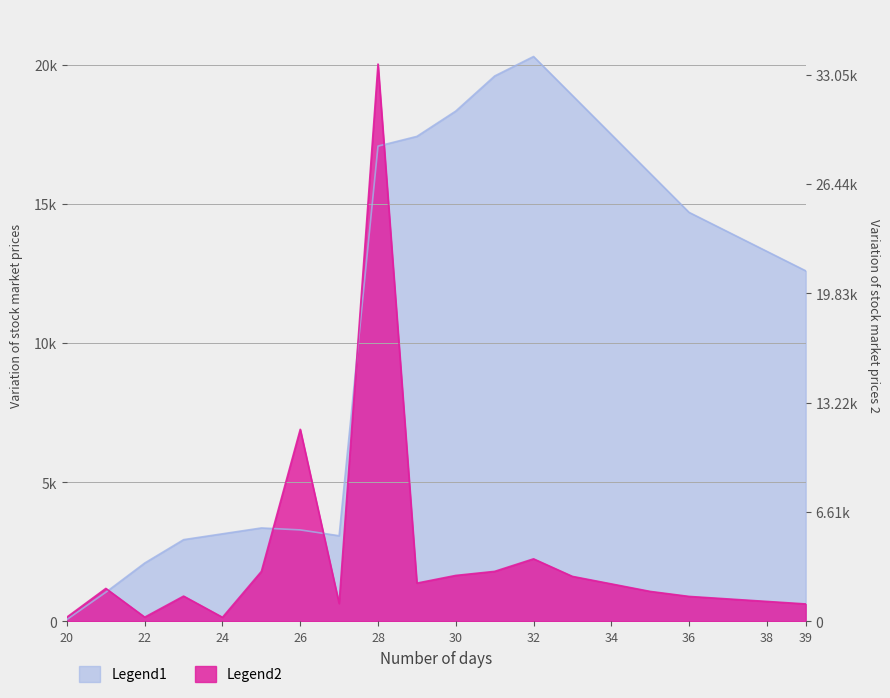

How many interior local peaks does the oi series have?

2